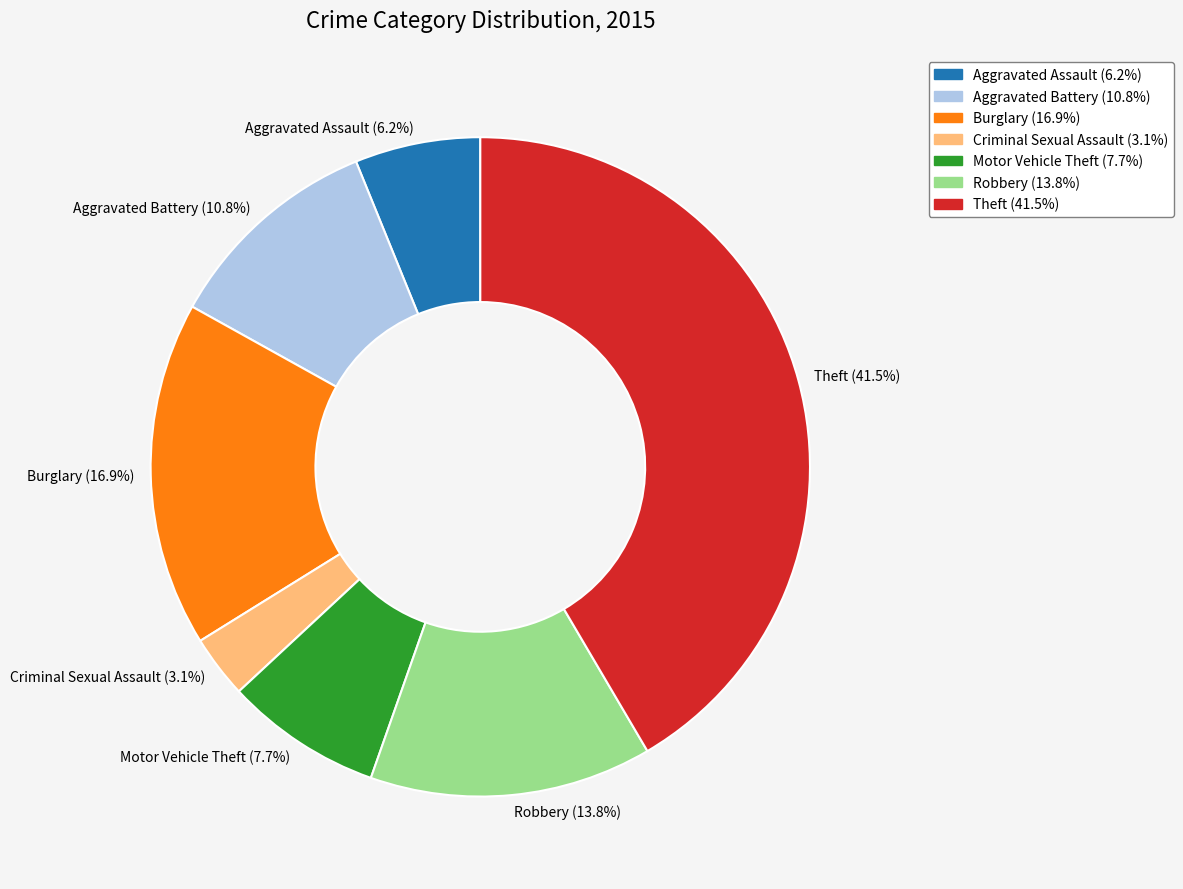

How many slices are in this pie chart?

7